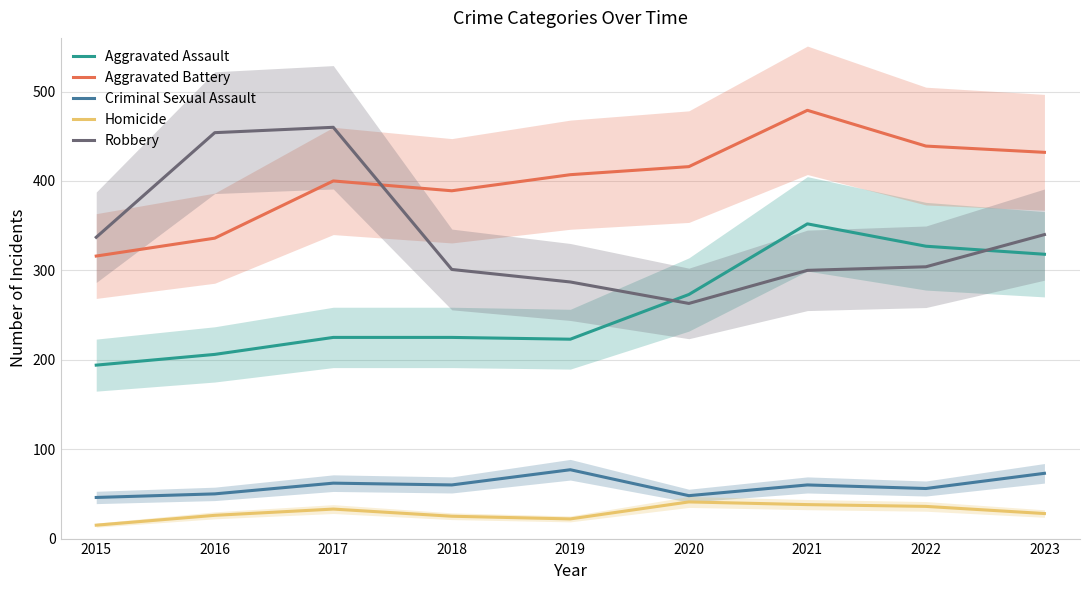

How many series are shown in this chart?

5